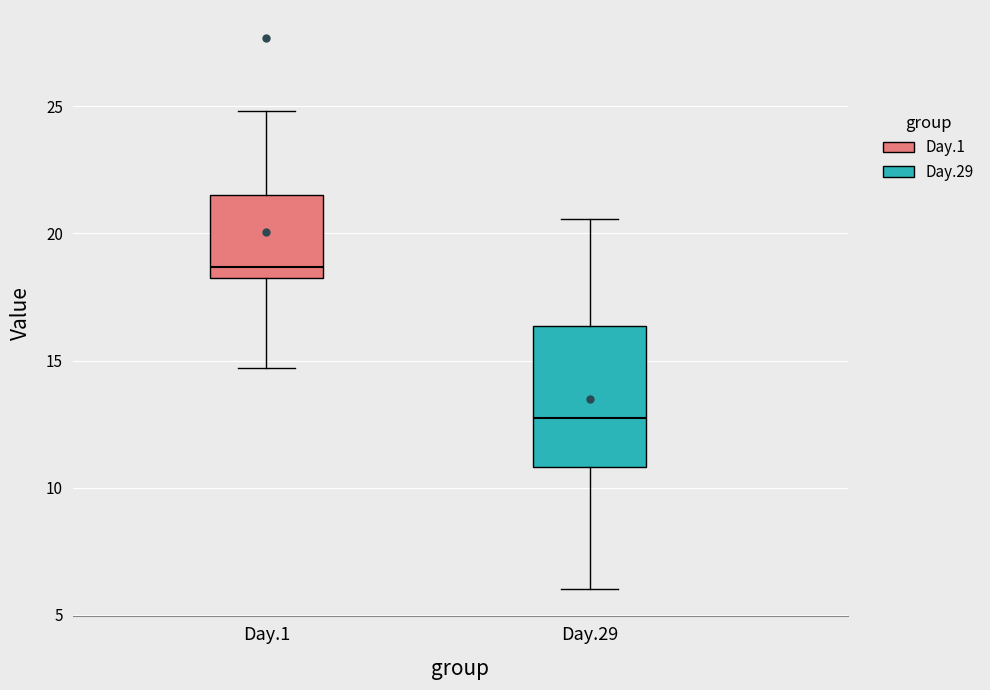

Which box's median line is the highest?

Day.1